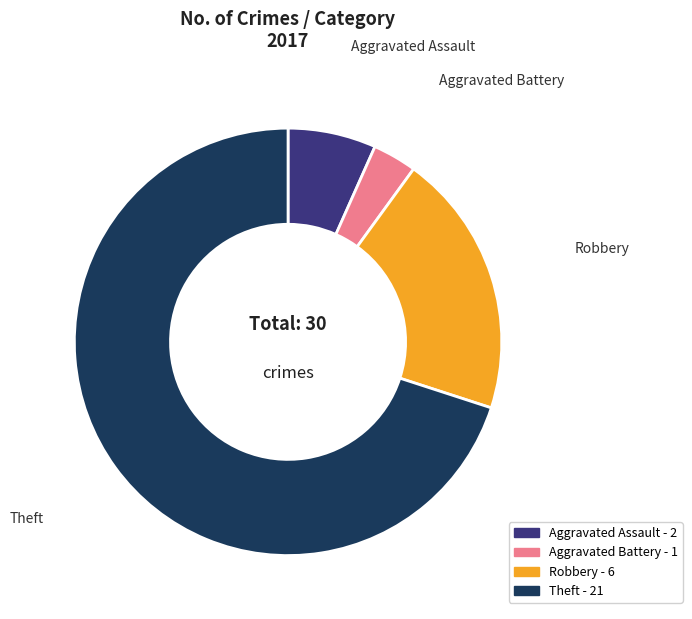

What is the largest slice in the pie chart?

Theft